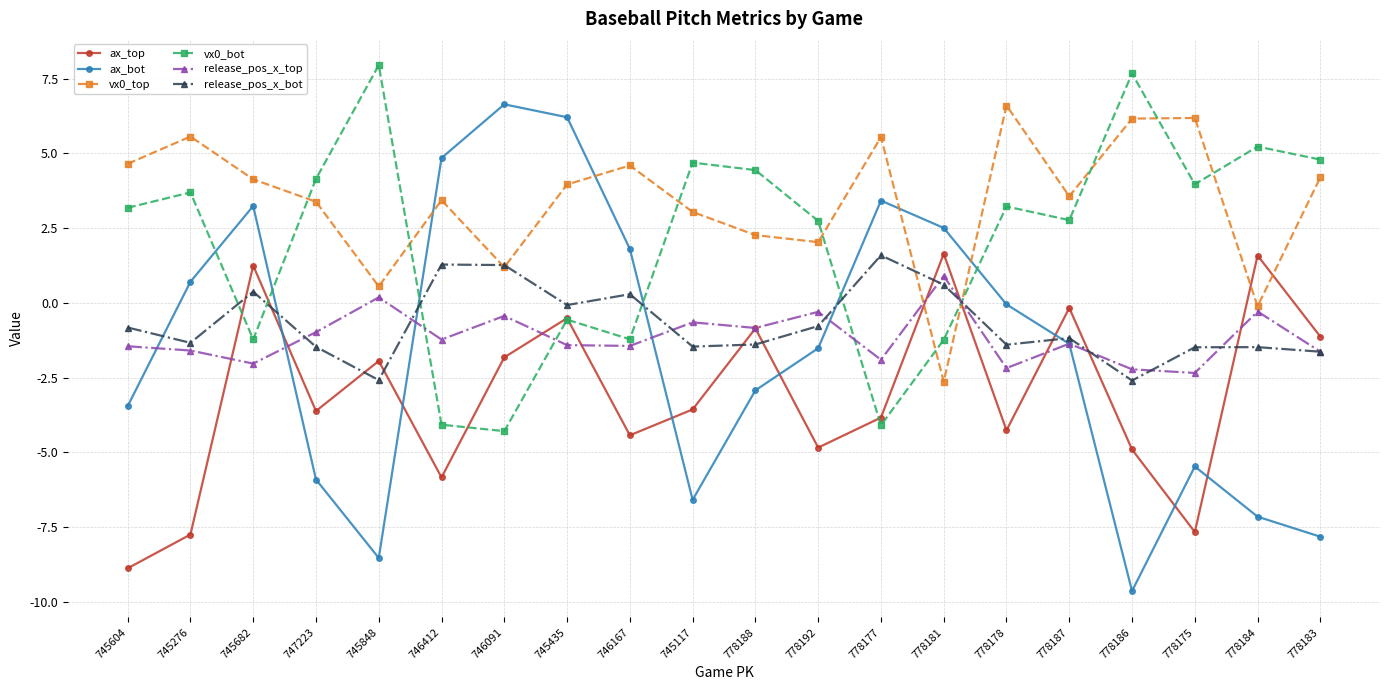

Between 745682 and 778186, which series saw the biggest shift?

ax_bot